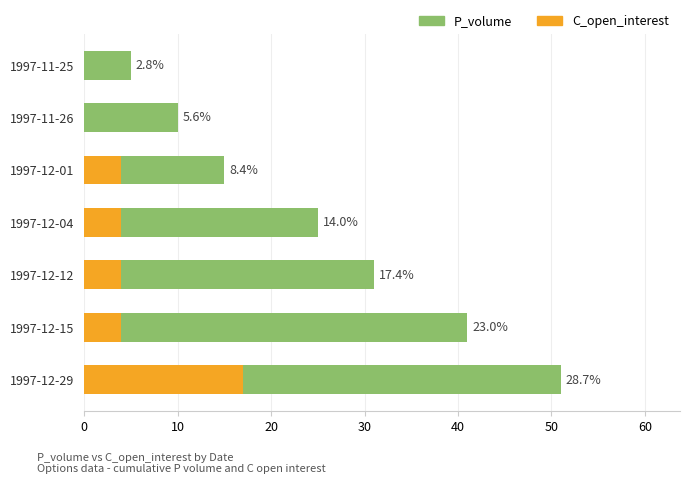

Reading left to right, extract all data points from this chart.

51	41	31	25	15	10	5